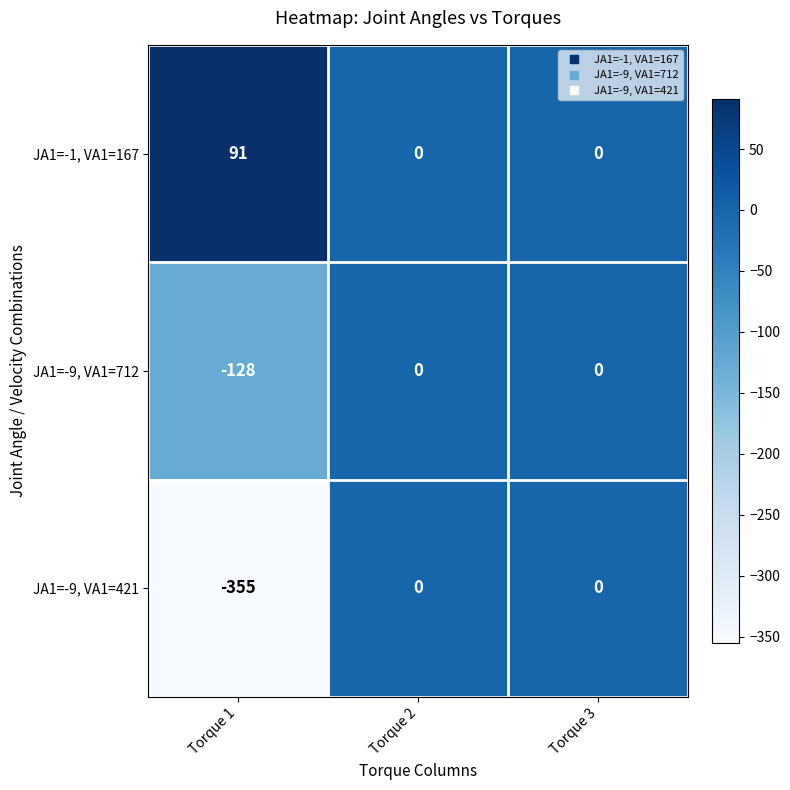

Rank the series by their average value, from lowest to highest.

JA1=-9, VA1=421, JA1=-9, VA1=712, JA1=-1, VA1=167